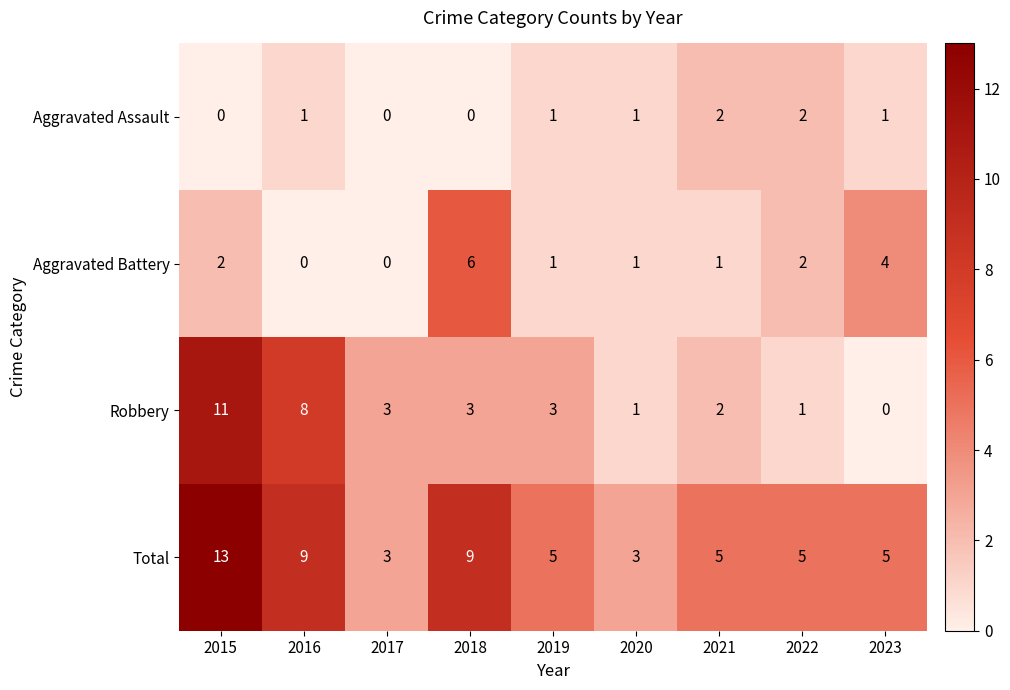

What is the total value across all series at 2015?

26